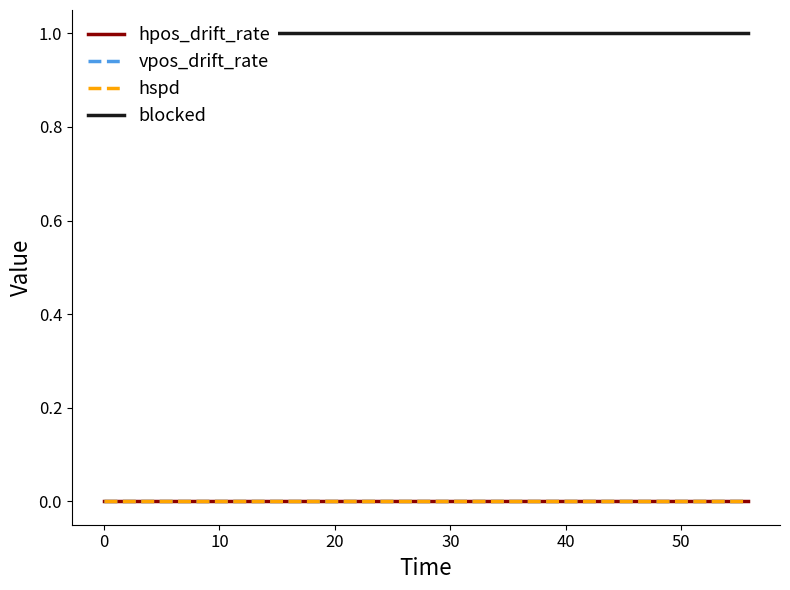

Is the value of vpos_drift_rate at 24 greater than the value of hpos_drift_rate at 40?

No